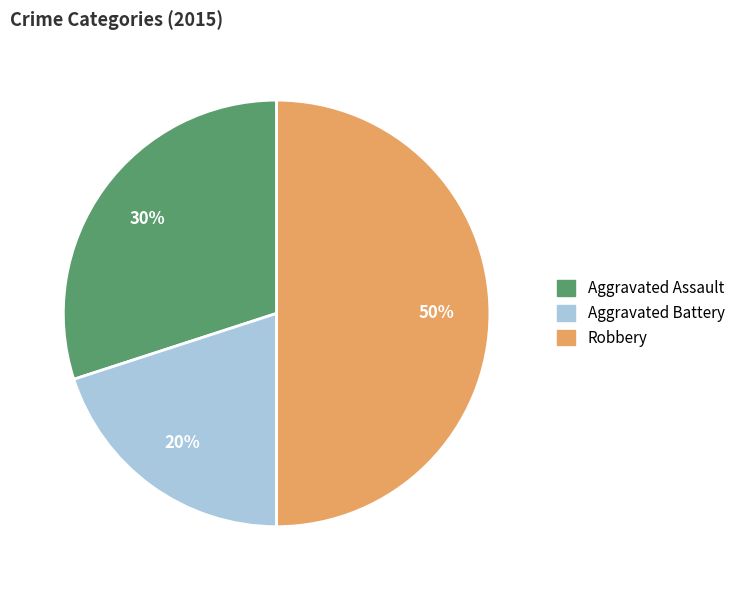

Is the sum of Robbery and Aggravated Assault greater than half?

Yes